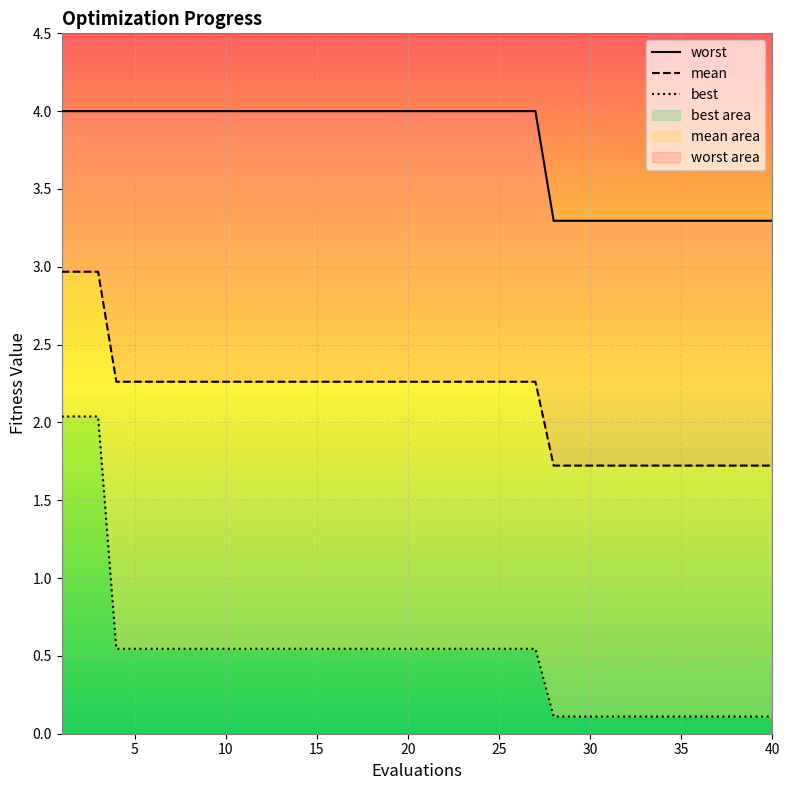

What is the value of the best point at the 28th from the left?

0.1